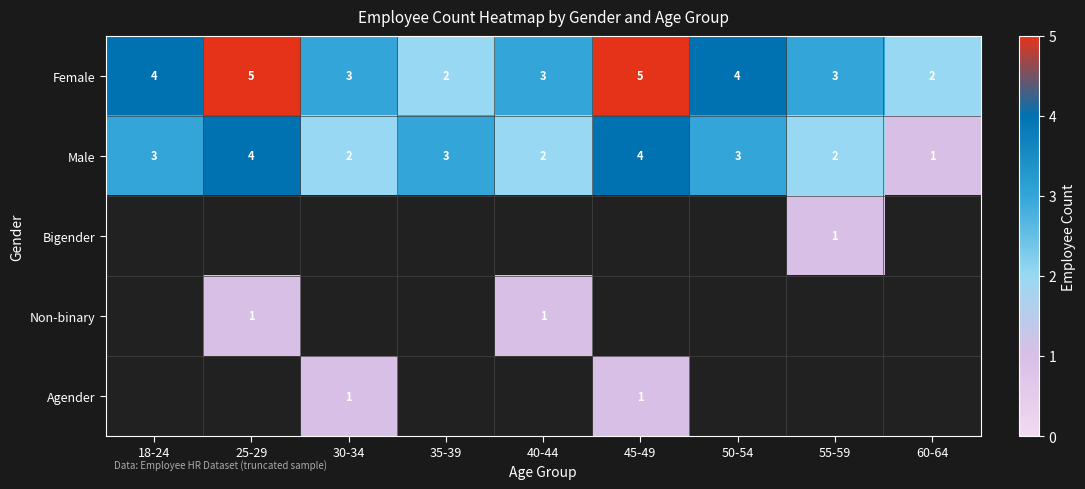

The value of Female at 50-54 is 1. True or false?

False